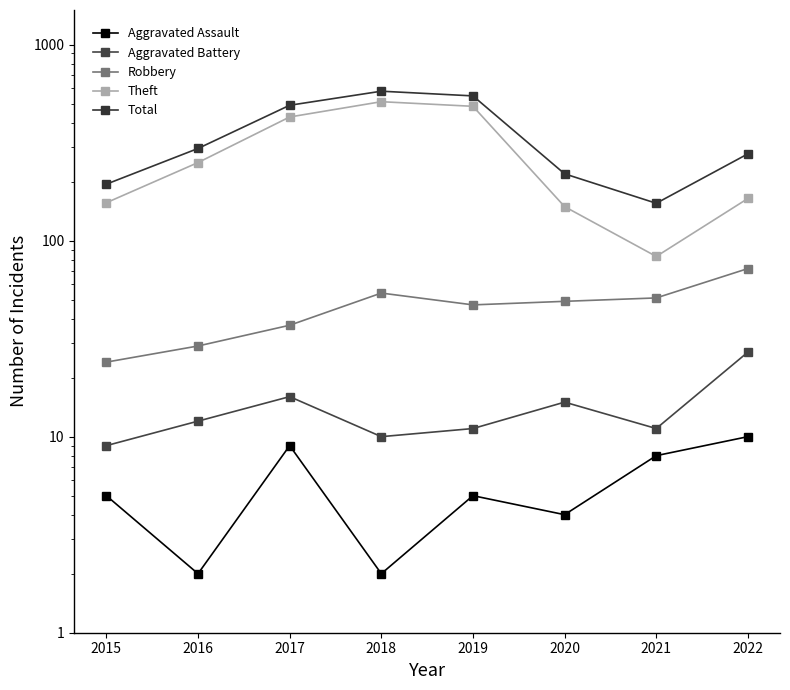

What is the sum of all Robbery values?

363